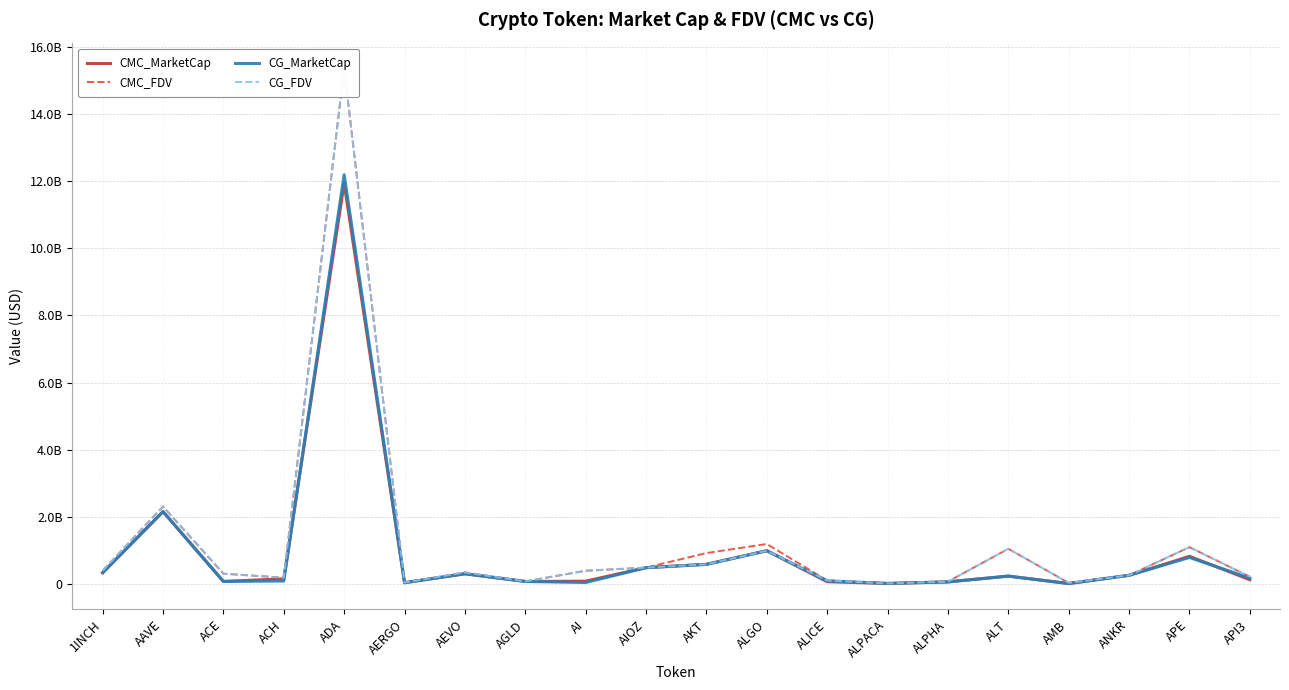

At how many categories does at least one series exceed 12775426242?

1